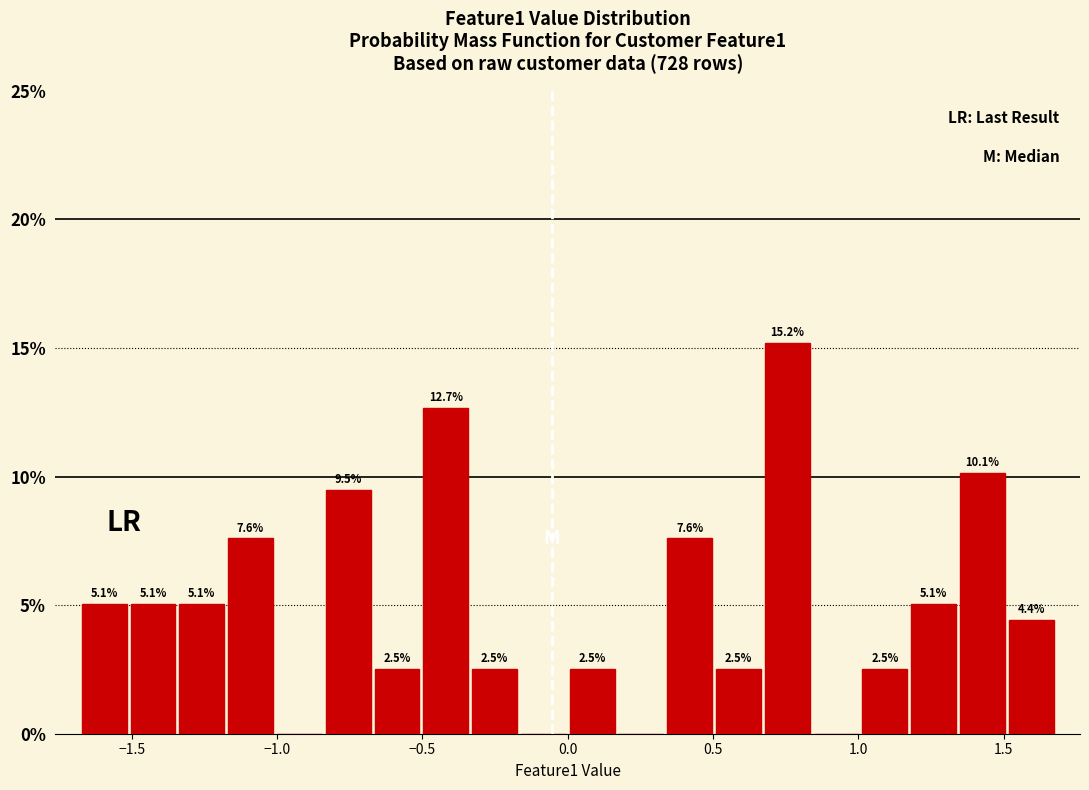

Around what value on the x-axis is the tallest bar? Give the approximate position of its centre, as read against the axis.

0.75